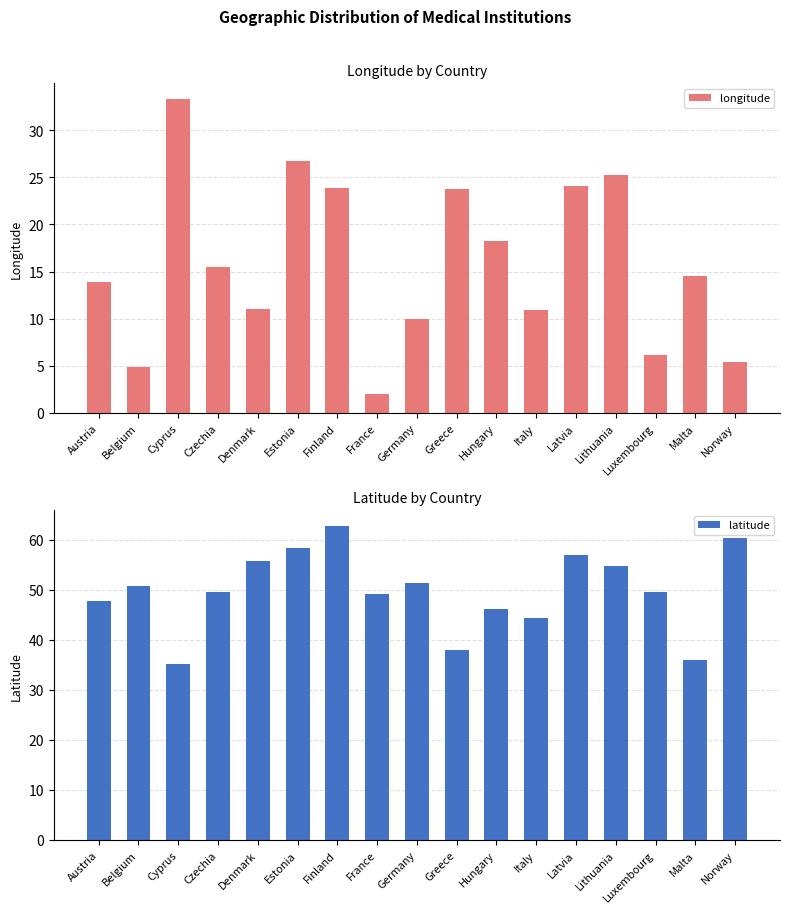

What position from the left is Czechia?

4